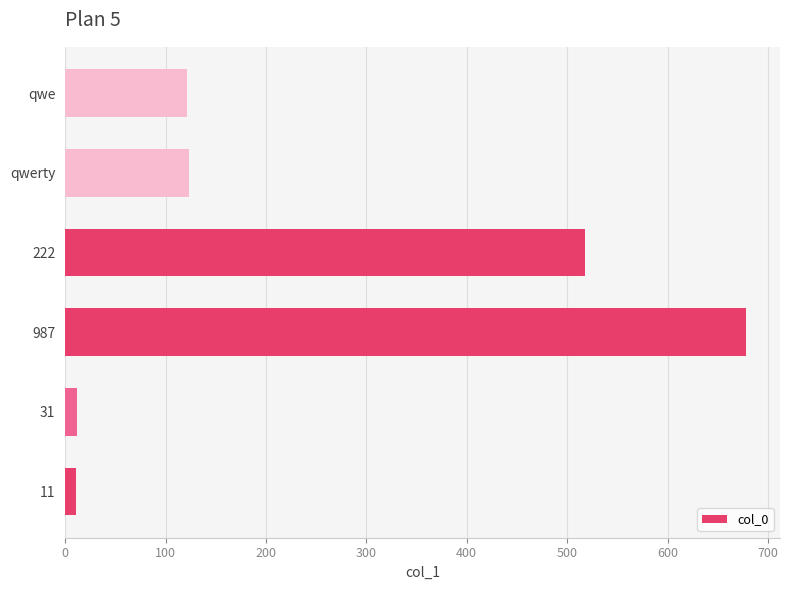

What is the maximum value shown in the chart?

678